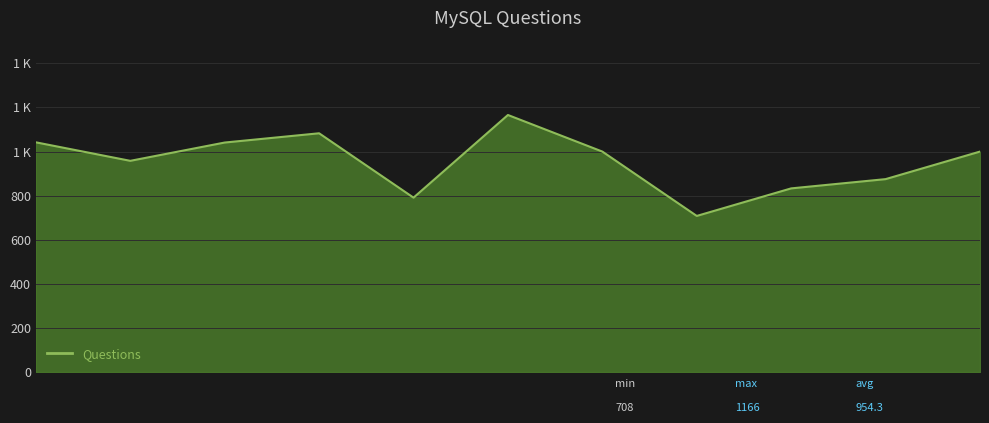

Does the chart have visible grid lines?

Yes